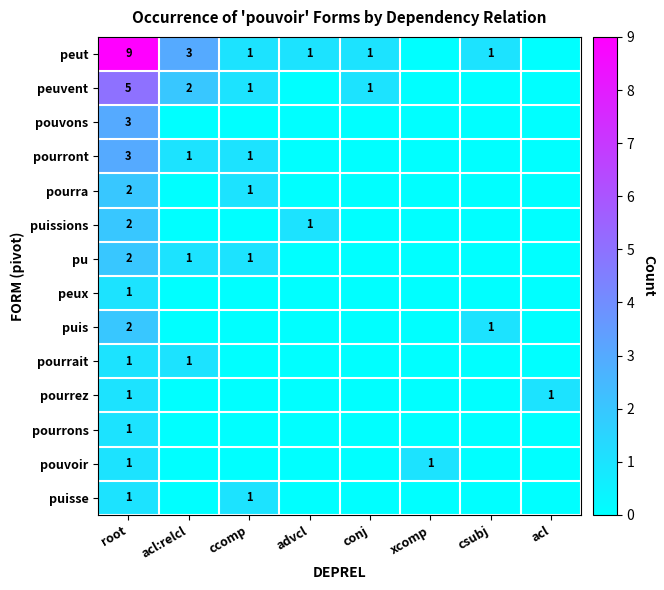

The pourrait series shows 1 at acl:relcl. True or false?

True